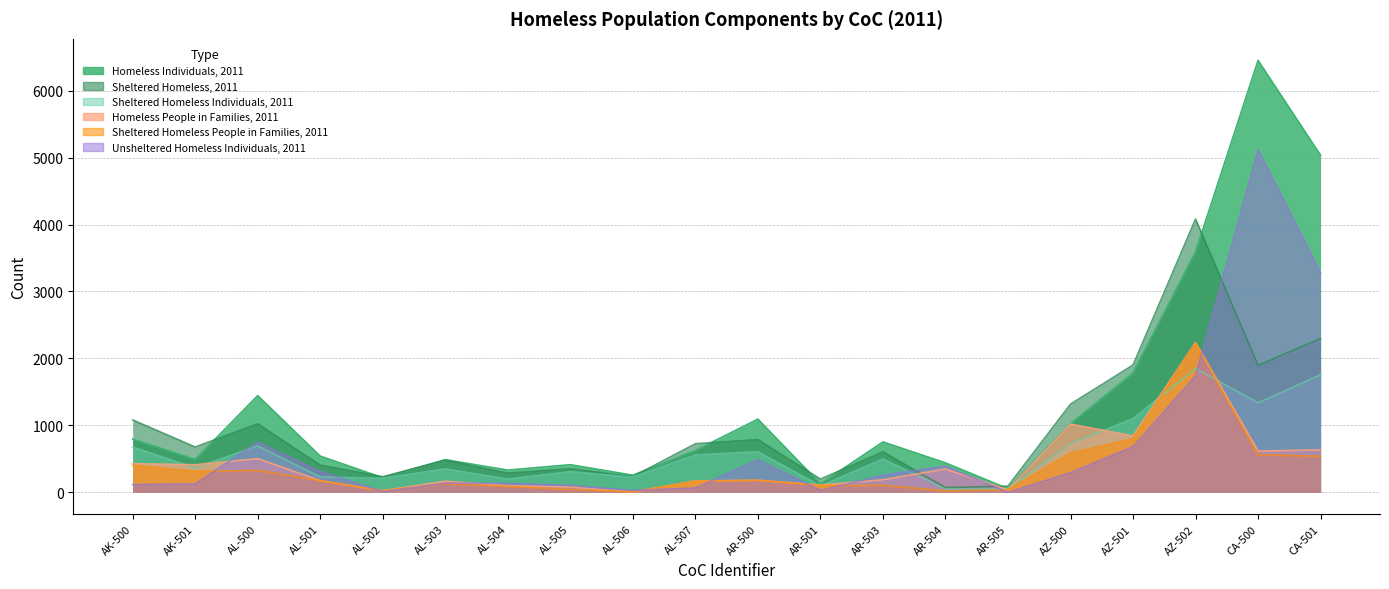

Where is the first local minimum for Homeless Individuals, 2011?

AK-501